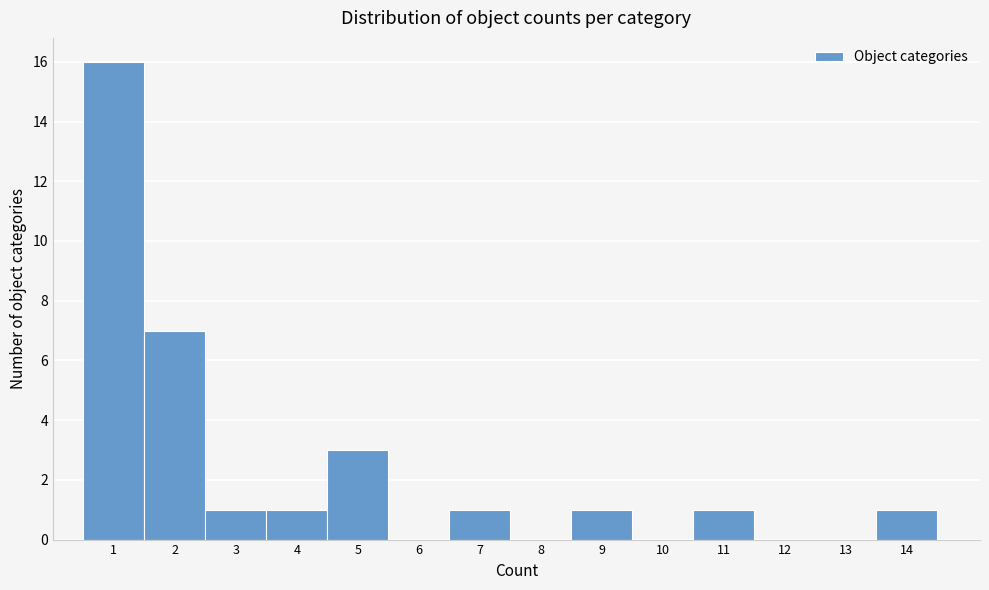

Reading left to right, list every bar in this chart as the range it spans on the x-axis followed by its height. The values are not printed on the chart, so give them approximately, as read against the axis.

0.5 to 1.5: 16
1.5 to 2.5: 7
2.5 to 3.5: 1
3.5 to 4.5: 1
4.5 to 5.5: 3
5.5 to 6.5: 0
6.5 to 7.5: 1
7.5 to 8.5: 0
8.5 to 9.5: 1
9.5 to 10.5: 0
10.5 to 11.5: 1
11.5 to 12.5: 0
12.5 to 13.5: 0
13.5 to 14.5: 1